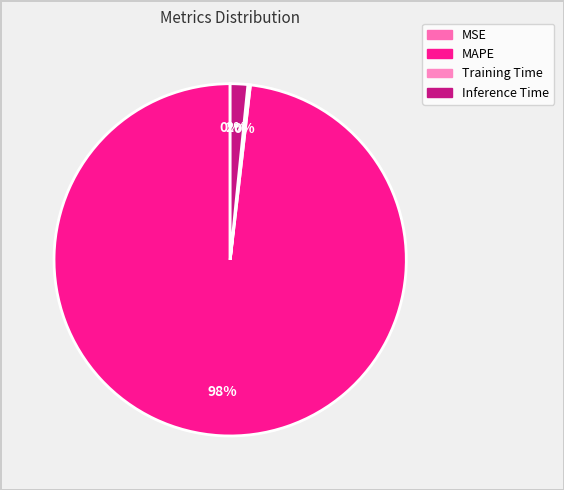

What percentage do MAPE and Training Time together represent?

98.4%